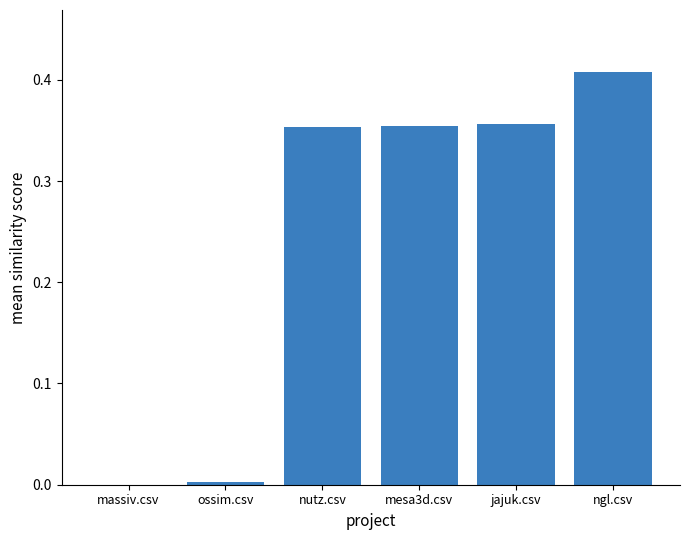

Which category has the highest value across all series?

ngl.csv